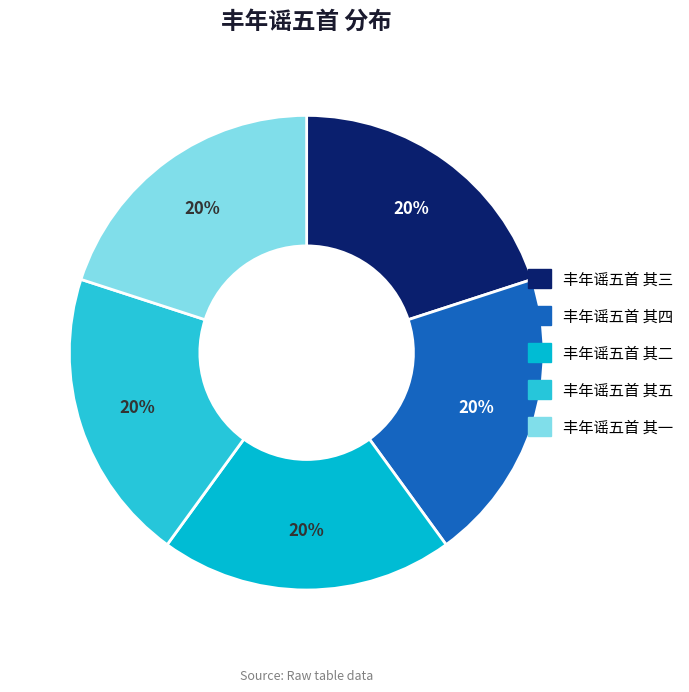

To the nearest percent, what portion does 丰年谣五首 其五 represent?

20%